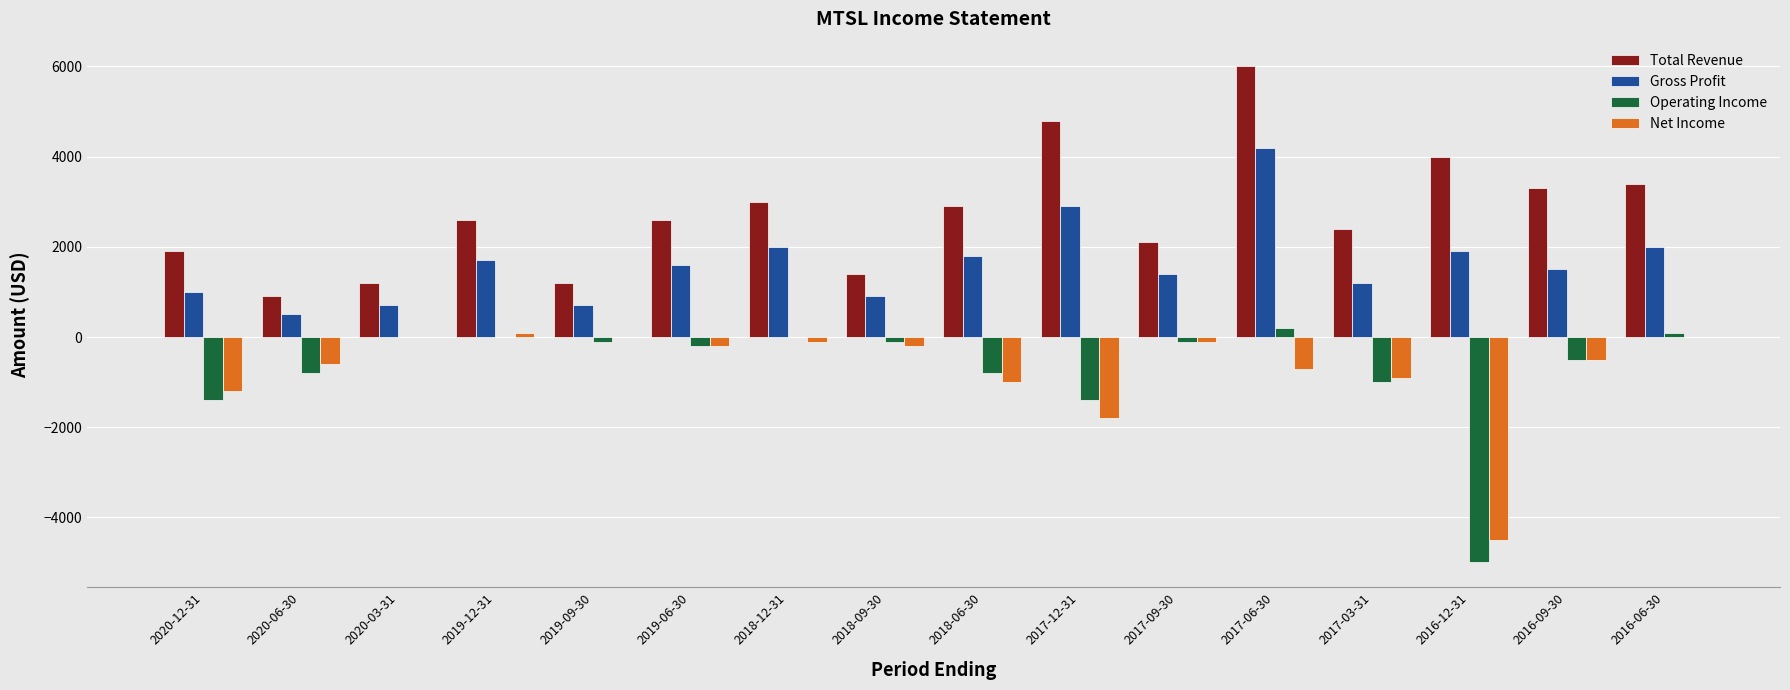

The value of Total Revenue at 2017-03-31 is 3756. True or false?

False